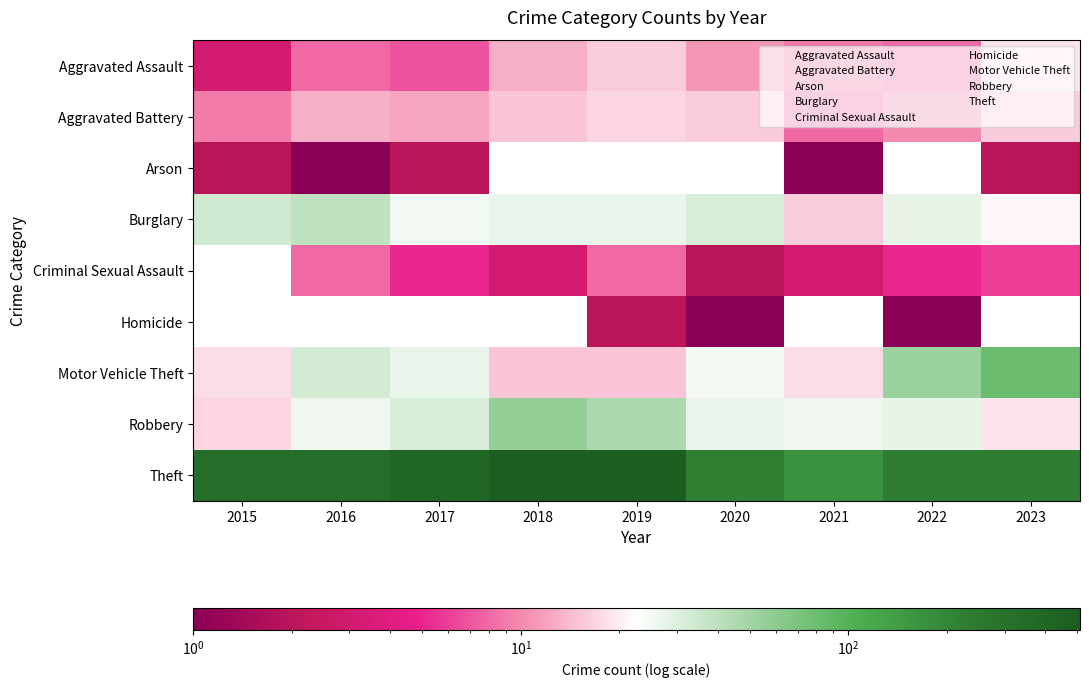

What is the total value across all series at 2016?

460